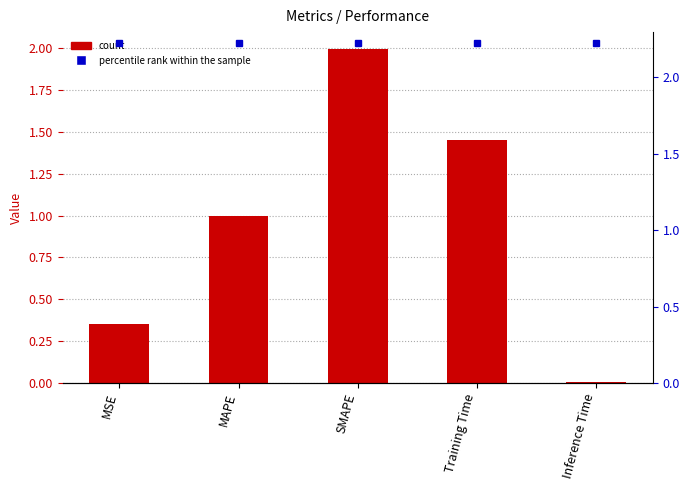

What is the approximate value of percentile rank within the sample at Training Time?

2.2